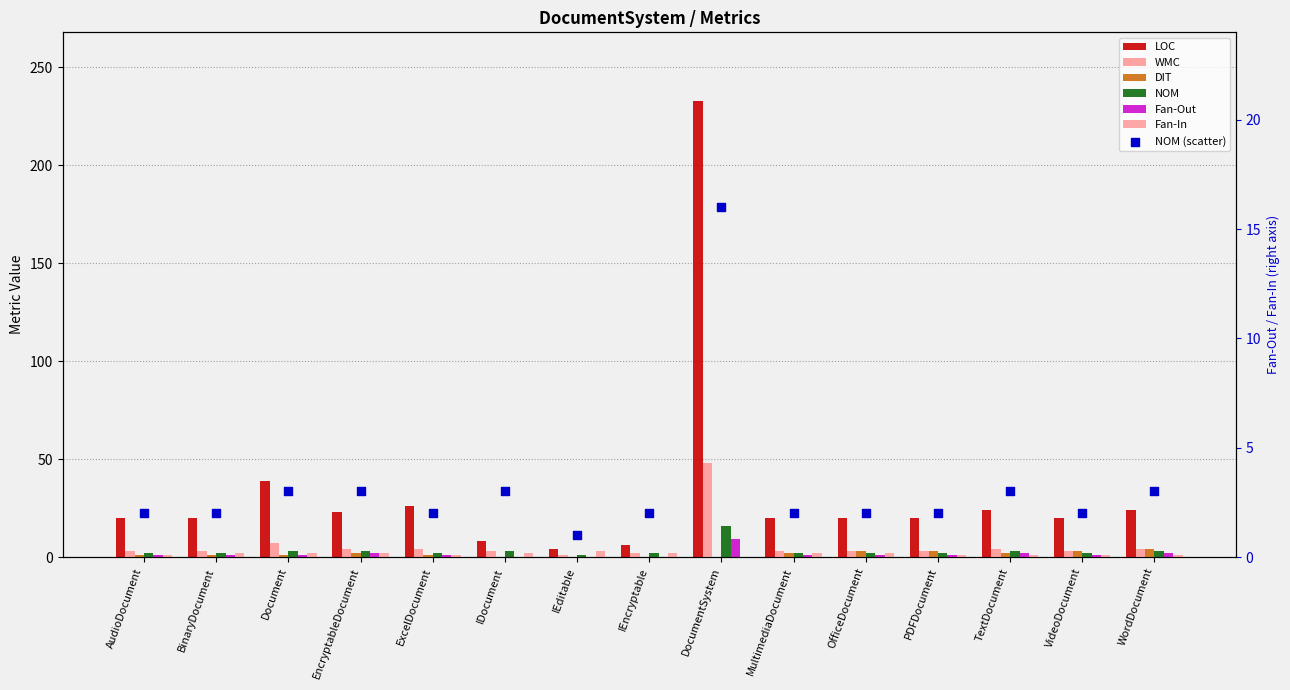

At how many categories does at least one series exceed 54?

1